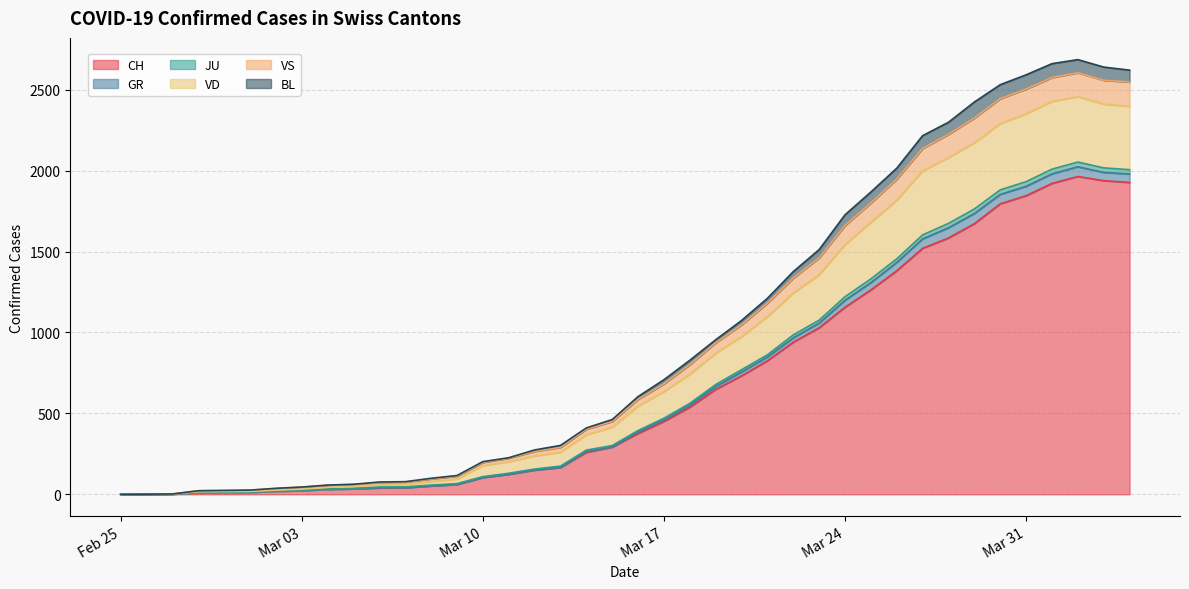

True or false: CH and BL intersect in this chart.

False